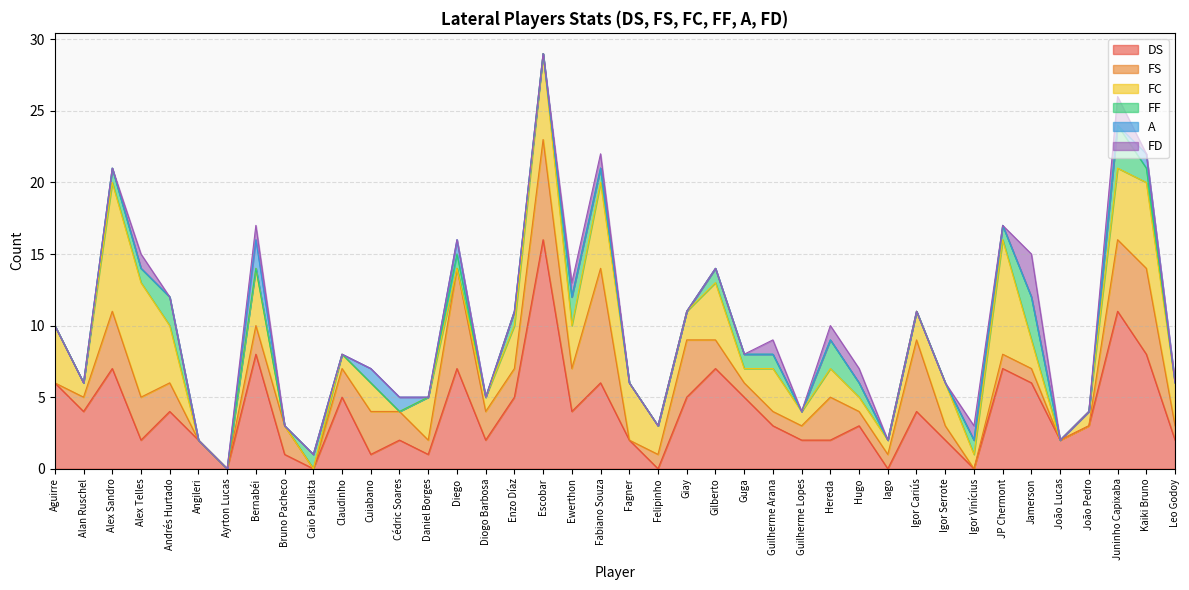

Reading left to right, what are all the values shown in this chart?

DS: 6	4	7	2	4	2	0	8	1	0	5	1	2	1	7	2	5	16	4	6	2	0	5	7	5	3	2	2	3	0	4	2	0	7	6	2	3	11	8	2
FS: 0	1	4	3	2	0	0	2	2	0	2	3	2	1	7	2	2	7	3	8	0	1	4	2	1	1	1	3	1	1	5	1	0	1	1	0	0	5	6	1
FC: 4	1	9	8	4	0	0	4	0	0	1	2	0	3	0	1	3	6	3	6	4	2	2	4	1	3	1	2	1	1	2	3	1	8	2	0	1	5	6	3
FF: 0	0	1	1	2	0	0	0	0	1	0	0	0	0	1	0	1	0	2	1	0	0	0	1	1	1	0	2	1	0	0	0	1	1	3	0	0	3	1	0
A: 0	0	0	0	0	0	0	2	0	0	0	1	1	0	1	0	0	0	0	0	0	0	0	0	0	0	0	0	0	0	0	0	0	0	0	0	0	0	1	0
FD: 0	0	0	1	0	0	0	1	0	0	0	0	0	0	0	0	0	0	1	1	0	0	0	0	0	1	0	1	1	0	0	0	1	0	3	0	0	2	0	0